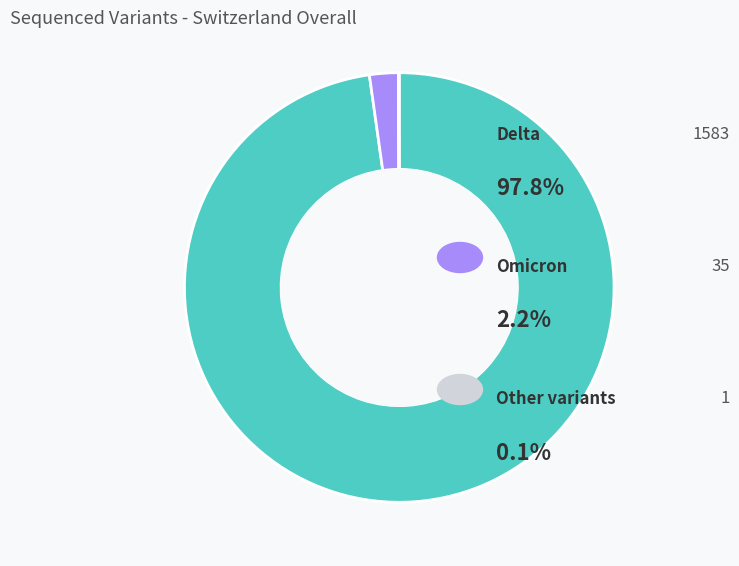

Is there any slice that represents more than half of the pie?

Yes